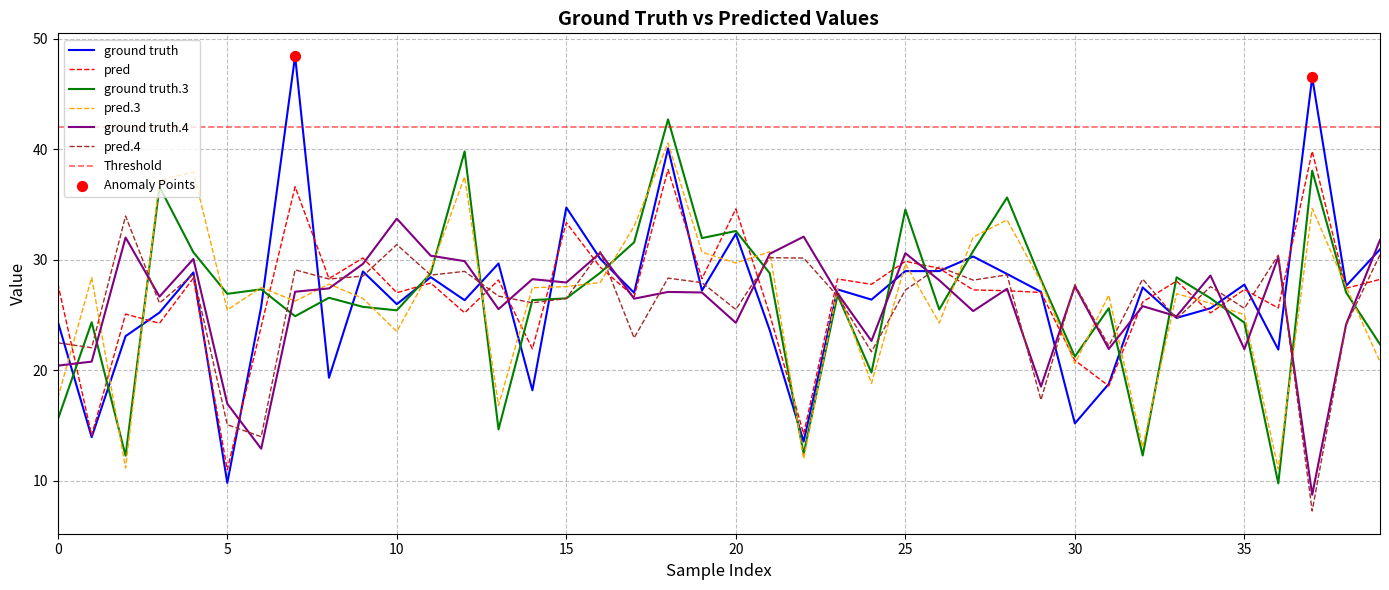

At how many categories does at least one series exceed 27?

38